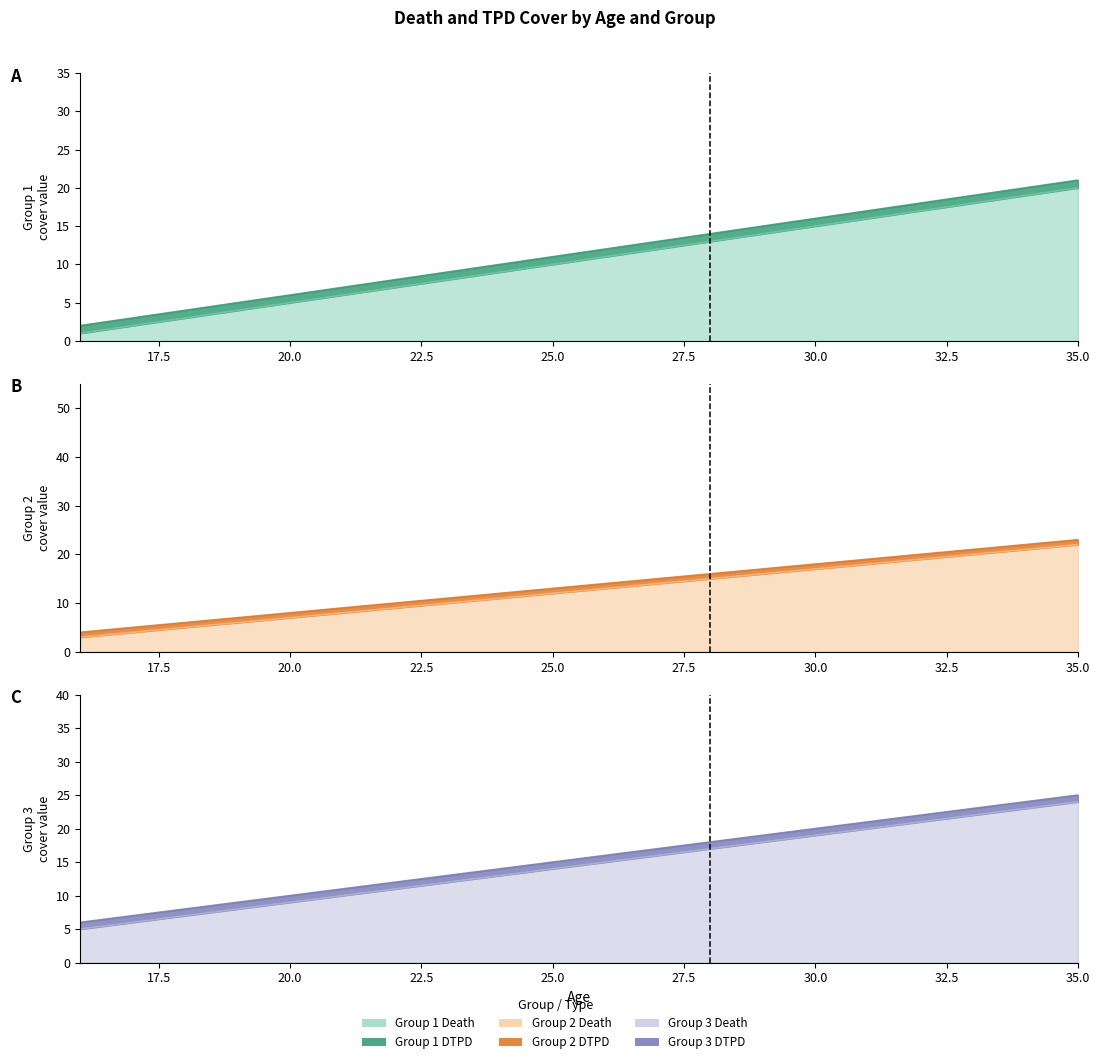

Reading left to right, what are all the values shown in this chart?

Group 1 Death: 16=2	17=3	18=4	19=5	20=6	21=7	22=8	23=9	24=10	25=11	26=12	27=13	28=14	29=15	30=16	31=17	32=18	33=19	34=20	35=21
Group 1 DTPD: 16=1	17=2	18=3	19=4	20=5	21=6	22=7	23=8	24=9	25=10	26=11	27=12	28=13	29=14	30=15	31=16	32=17	33=18	34=19	35=20
Group 2 Death: 16=4	17=5	18=6	19=7	20=8	21=9	22=10	23=11	24=12	25=13	26=14	27=15	28=16	29=17	30=18	31=19	32=20	33=21	34=22	35=23
Group 2 DTPD: 16=3	17=4	18=5	19=6	20=7	21=8	22=9	23=10	24=11	25=12	26=13	27=14	28=15	29=16	30=17	31=18	32=19	33=20	34=21	35=22
Group 3 Death: 16=6	17=7	18=8	19=9	20=10	21=11	22=12	23=13	24=14	25=15	26=16	27=17	28=18	29=19	30=20	31=21	32=22	33=23	34=24	35=25
Group 3 DTPD: 16=5	17=6	18=7	19=8	20=9	21=10	22=11	23=12	24=13	25=14	26=15	27=16	28=17	29=18	30=19	31=20	32=21	33=22	34=23	35=24